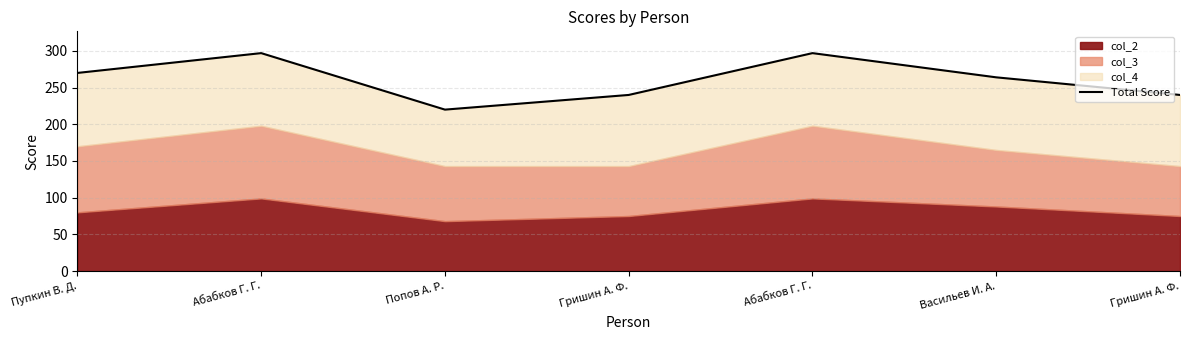

Rank the categories by value from highest to lowest.

Абабков Г. Г., Абабков Г. Г., Пупкин В. Д., Васильев И. А., Гришин А. Ф., Гришин А. Ф., Попов А. Р.